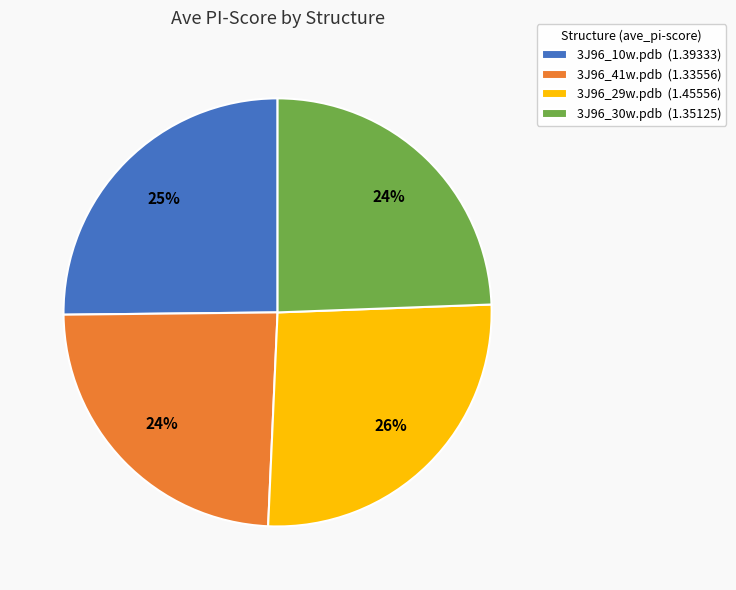

Is the sum of 3J96_30w.pdb (1.35125) and 3J96_10w.pdb (1.39333) greater than half?

No